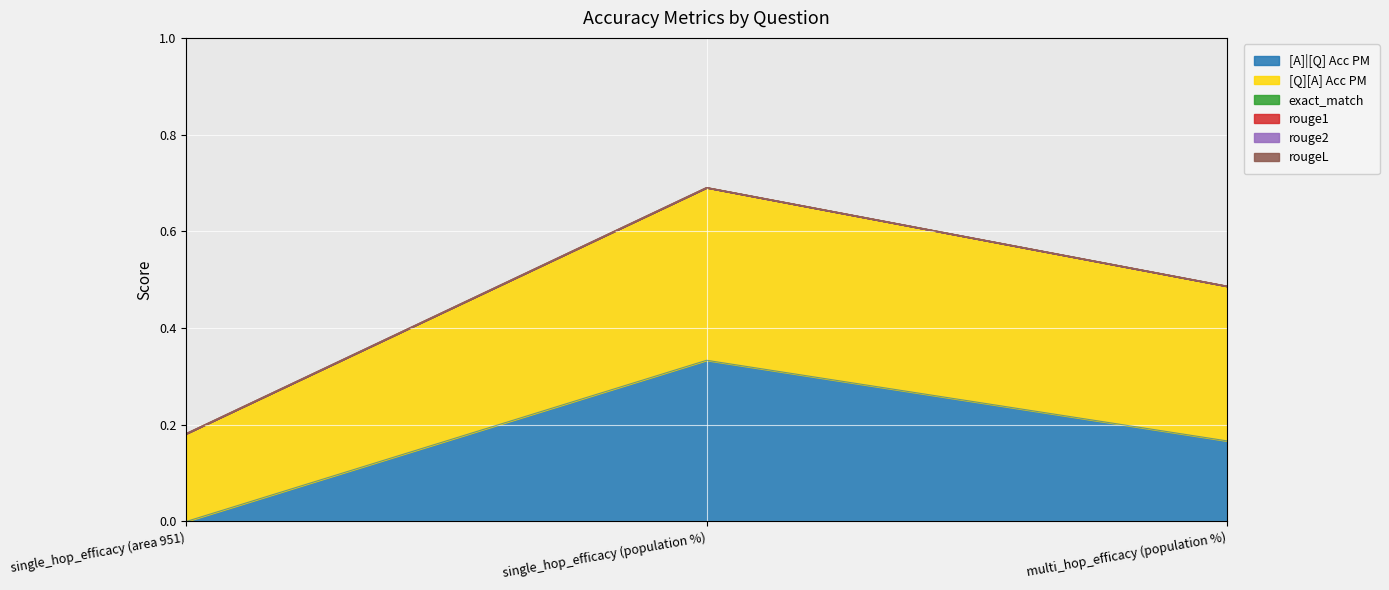

Where is [Q][A] Acc PM nearest to the value 0?

single_hop_efficacy (area 951)